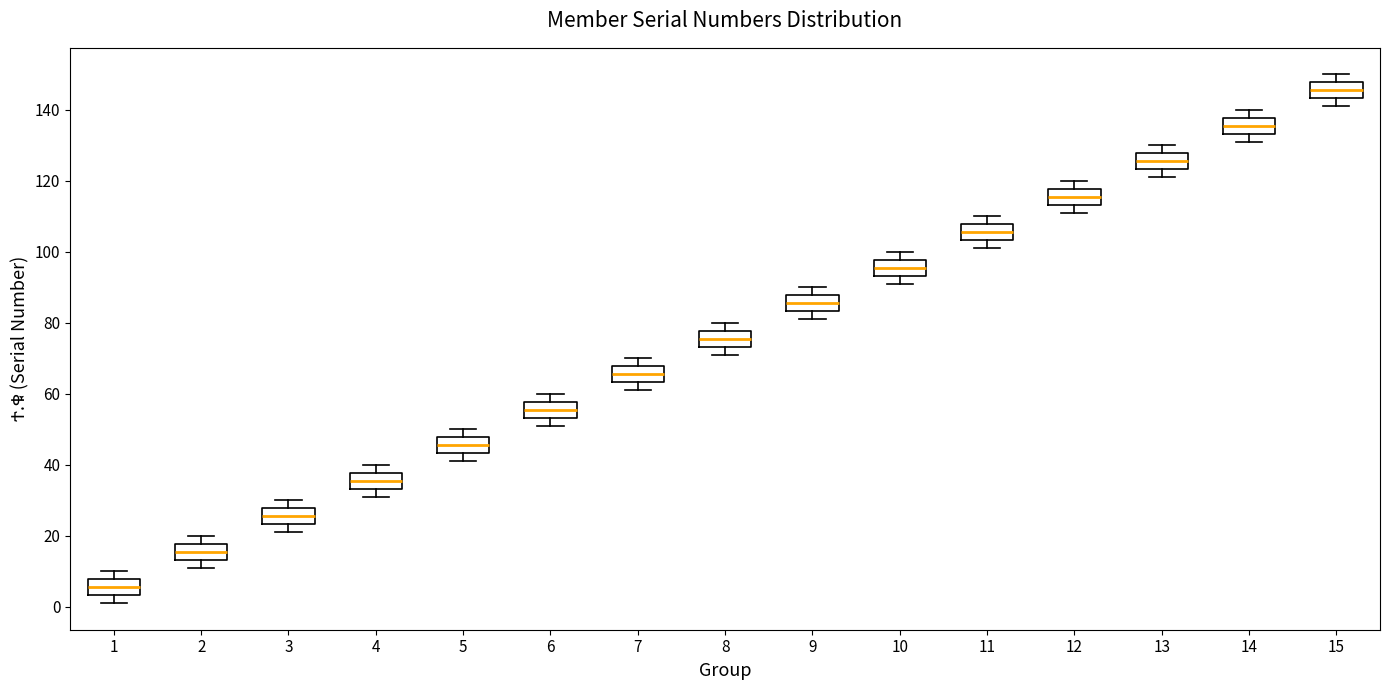

Reading left to right, transcribe this box plot: for each box, give where its median line is, the range the box spans, and where its two whiskers end, as read against the y-axis. The values are not printed on the chart, so give them approximately, as read against the axis.

1: median 6, box 4 to 8, whiskers 2 to 10
2: median 16, box 14 to 18, whiskers 12 to 20
3: median 26, box 24 to 28, whiskers 22 to 30
4: median 36, box 34 to 38, whiskers 32 to 40
5: median 46, box 44 to 48, whiskers 42 to 50
6: median 56, box 54 to 58, whiskers 52 to 60
7: median 66, box 64 to 68, whiskers 62 to 70
8: median 76, box 74 to 78, whiskers 72 to 80
9: median 86, box 84 to 88, whiskers 82 to 90
10: median 96, box 94 to 98, whiskers 92 to 100
11: median 106, box 104 to 108, whiskers 102 to 110
12: median 116, box 114 to 118, whiskers 112 to 120
13: median 126, box 124 to 128, whiskers 122 to 130
14: median 136, box 134 to 138, whiskers 132 to 140
15: median 146, box 144 to 148, whiskers 142 to 150